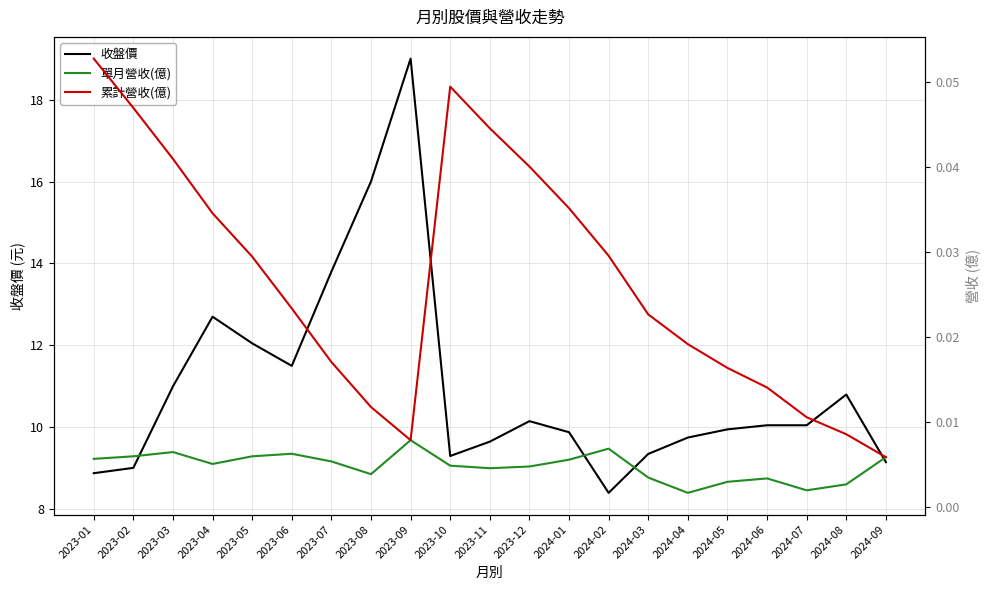

What is the label of the 6th point from the left?

2023-06